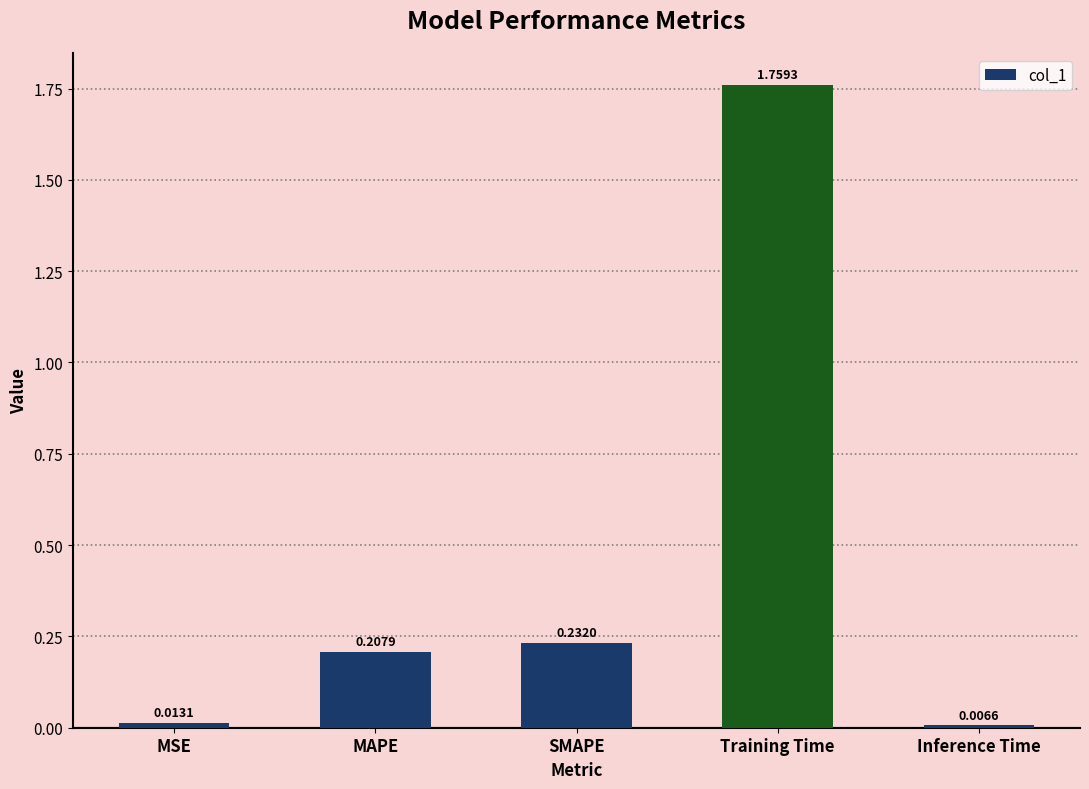

List the labels in order of value, smallest first.

Inference Time, MSE, MAPE, SMAPE, Training Time